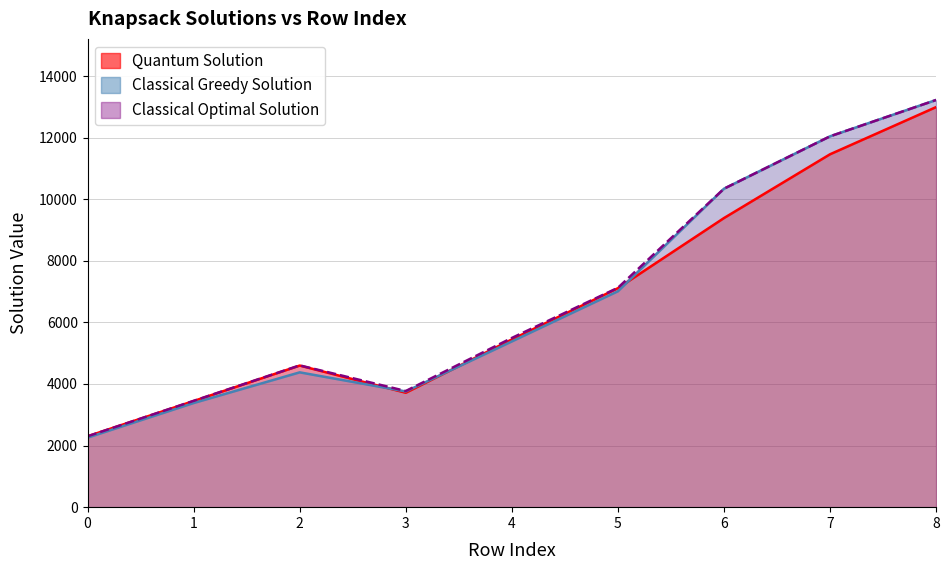

How many distinct data groups are displayed?

3